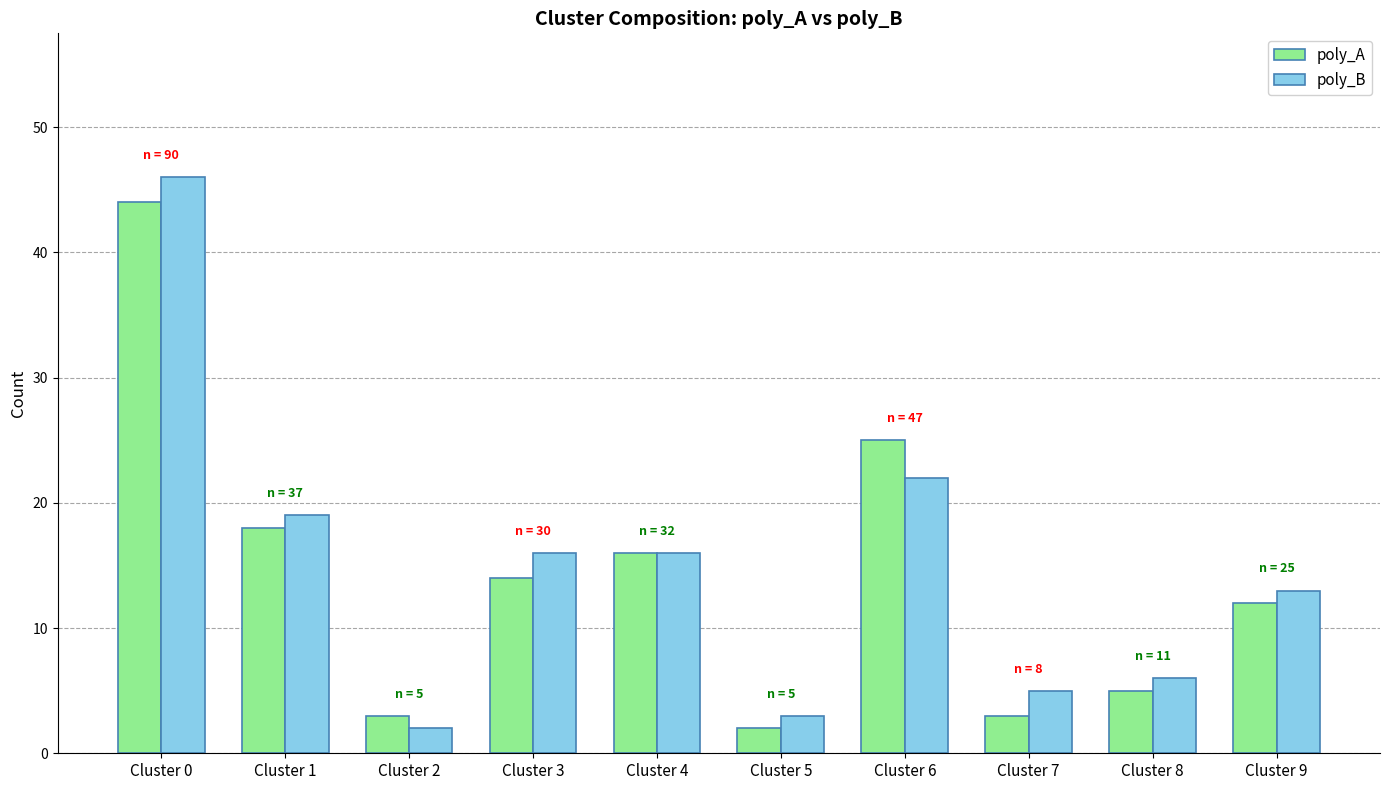

Rank the series by their maximum value, from lowest to highest.

poly_A, poly_B